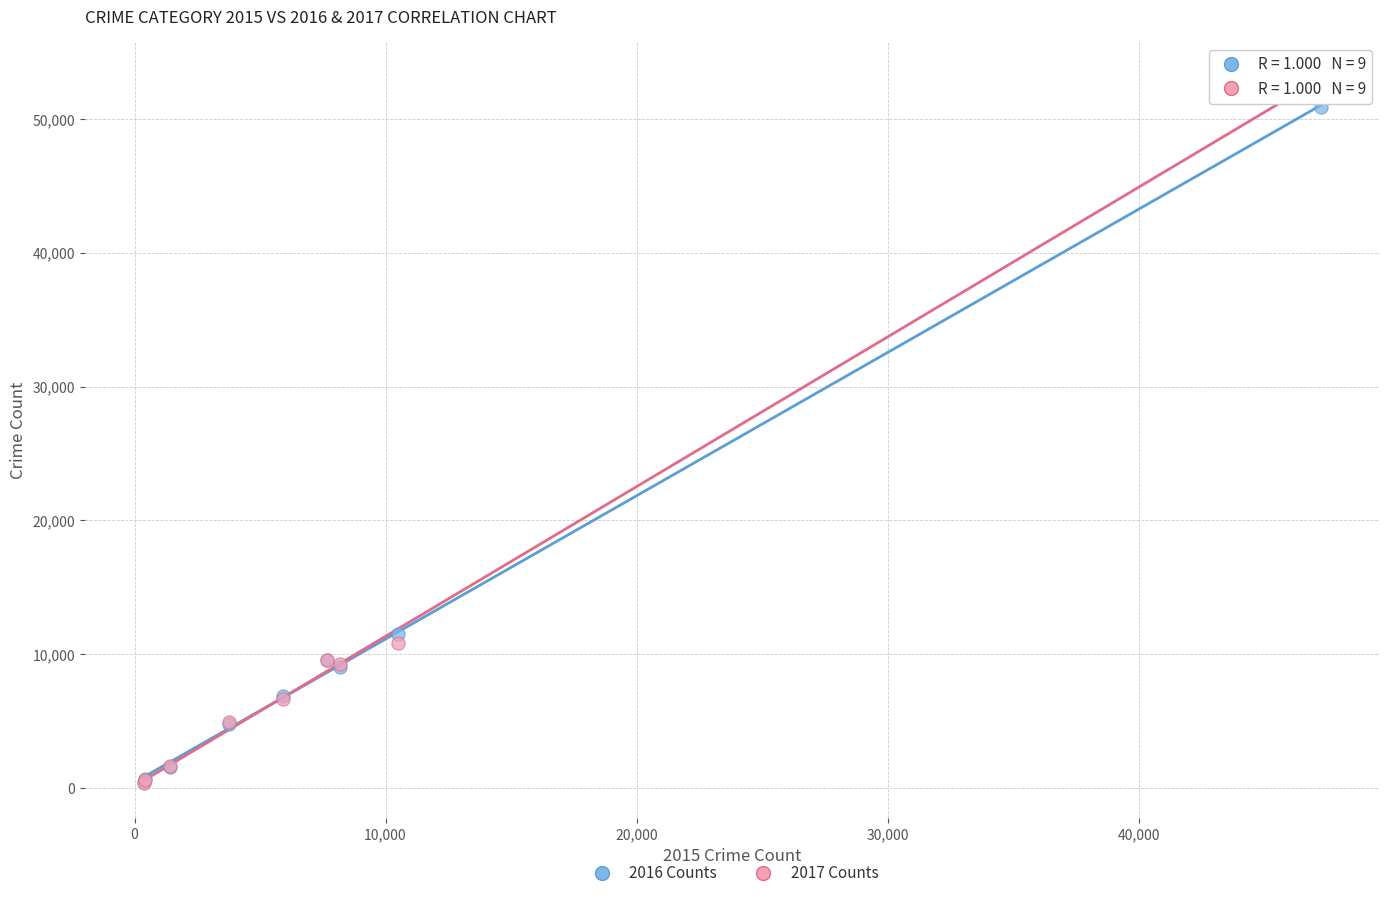

Across all series, what Y value is closest to 26750?

11492